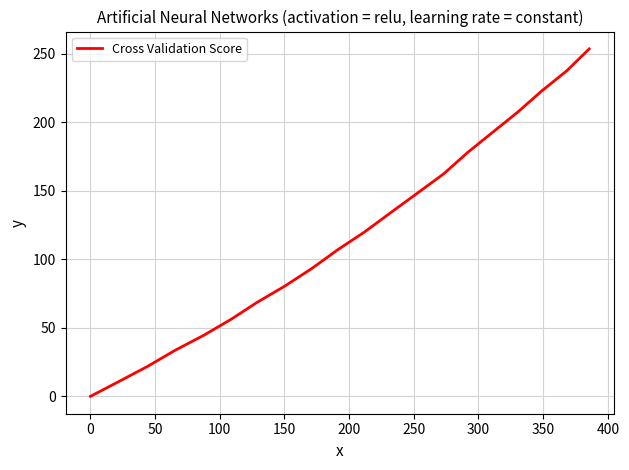

What is the maximum value shown in the chart?

253.7